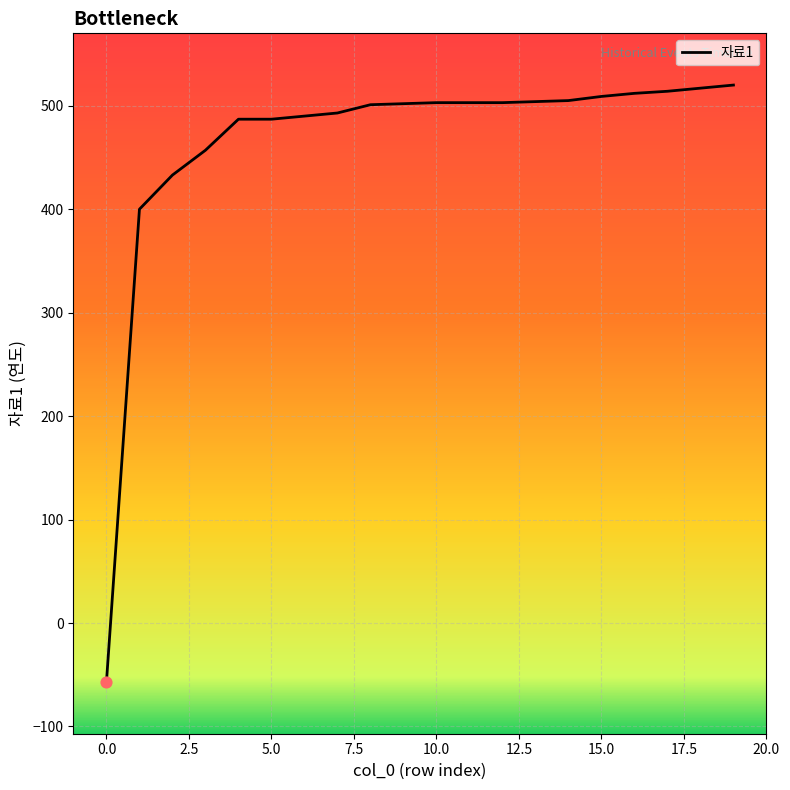

What is the difference between the maximum and minimum values?

577